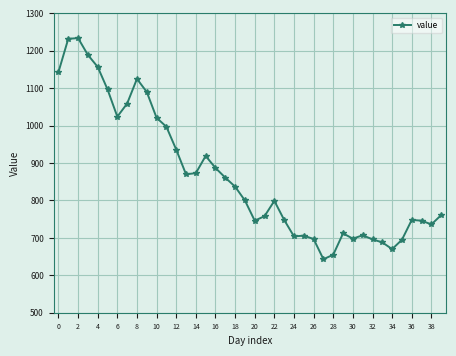

What is the greatest value displayed?

1234